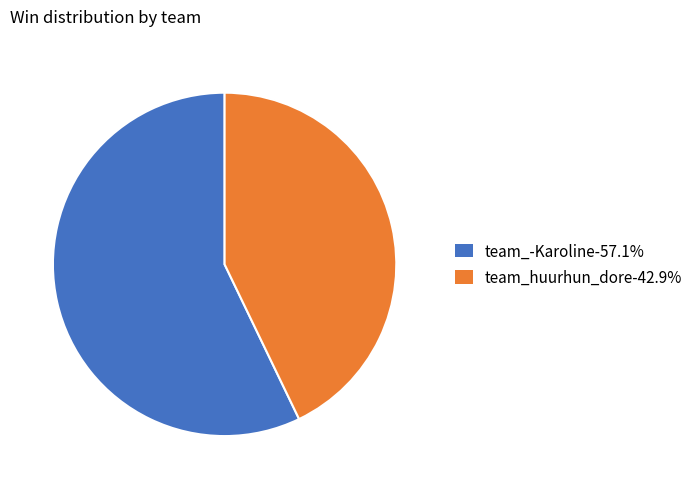

Combined, do team_-Karoline and team_huurhun_dore account for over 50%?

Yes